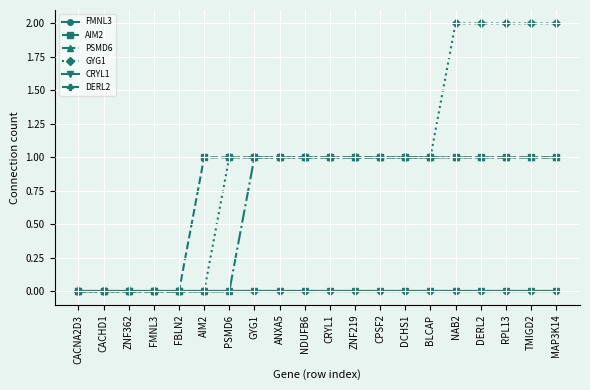

What is the sum of the GYG1 values at MAP3K14 and ZNF219?

3